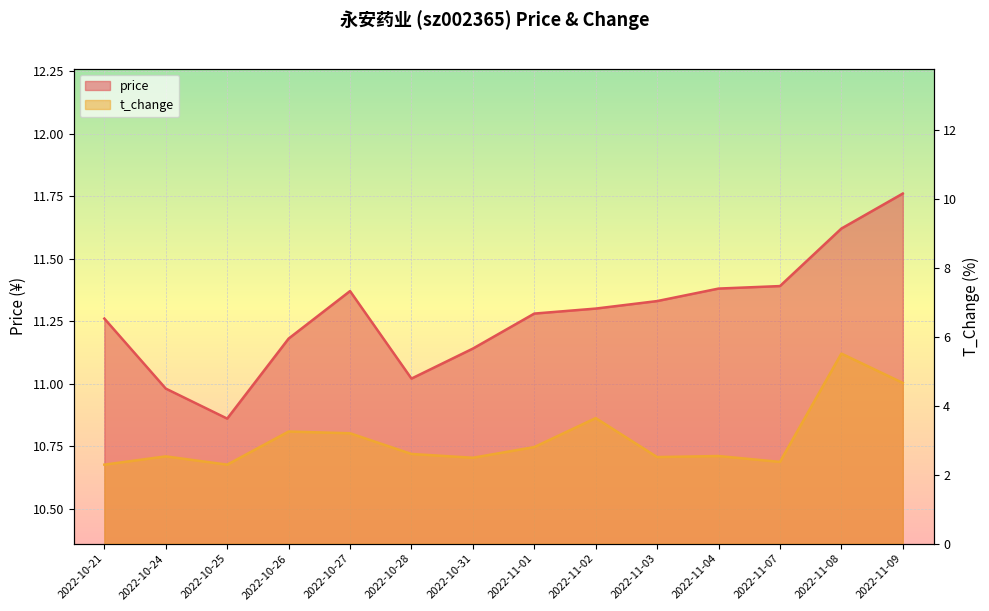

What is the sum of all t_change values?

42.7